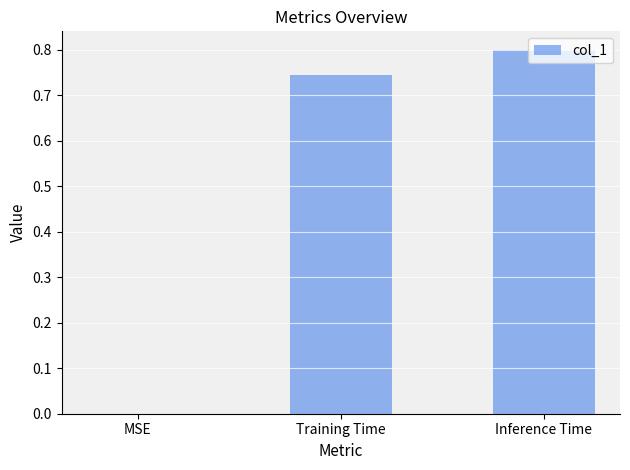

What is the sum of all values?

1.5